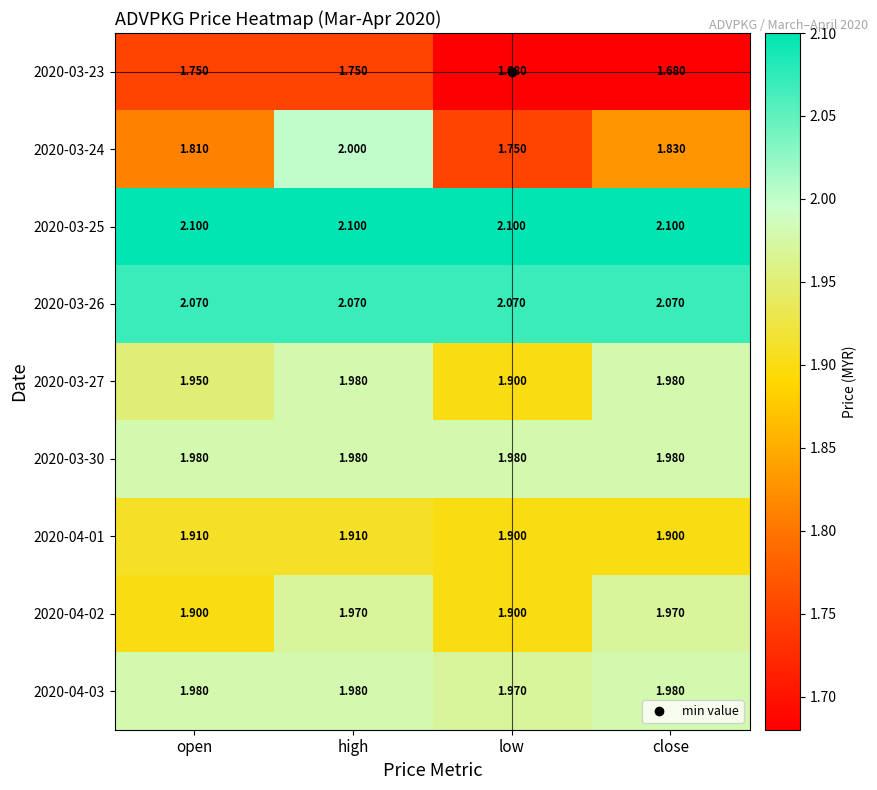

Where is 2020-03-27 nearest to the value 1?

low